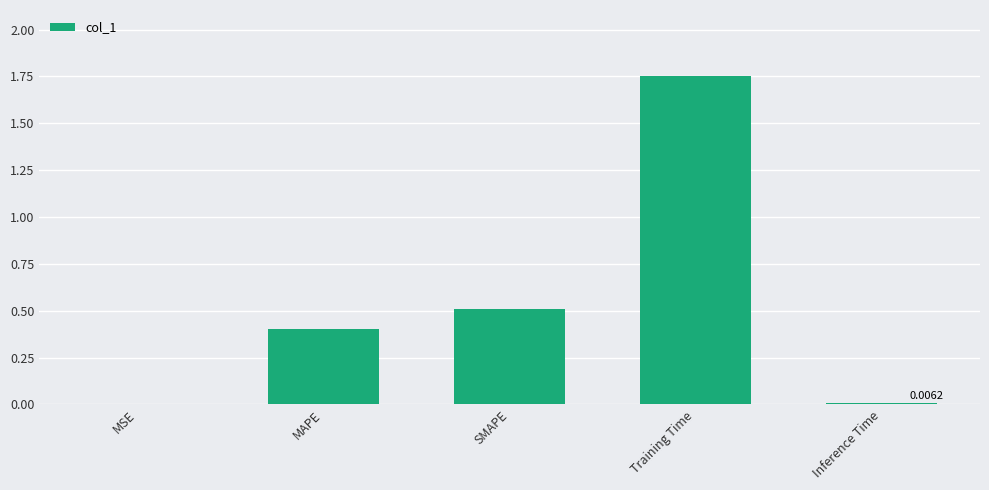

True or false: the data shows 0.0 at Inference Time.

True